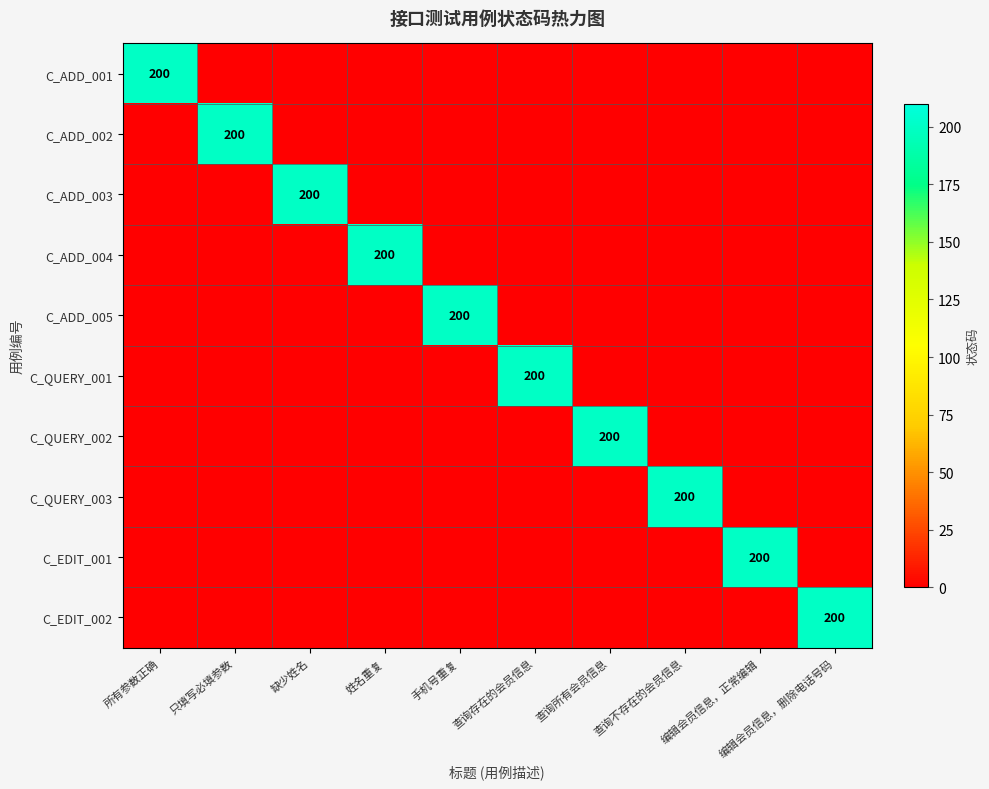

Is it true that C_QUERY_003 equals 118 at 查询不存在的会员信息?

False